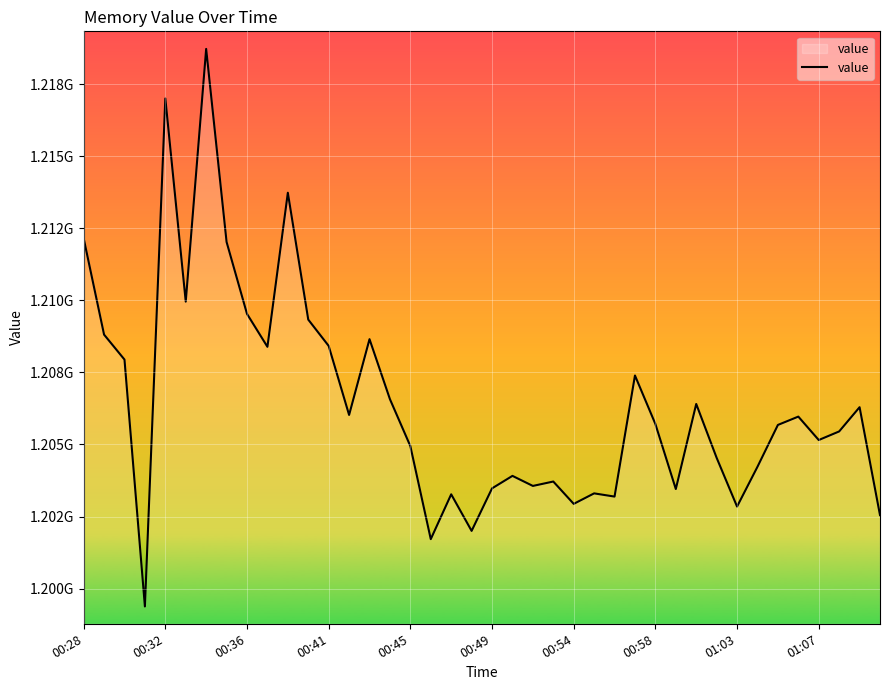

What is the value of the 20th point from the left?

1202001660